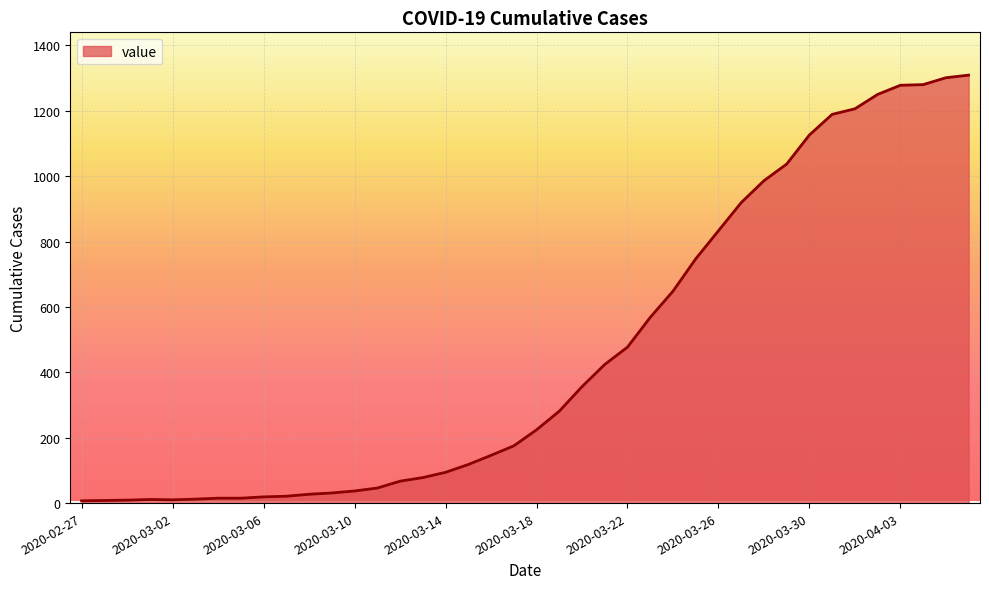

What is the difference between the maximum and minimum values?

1302